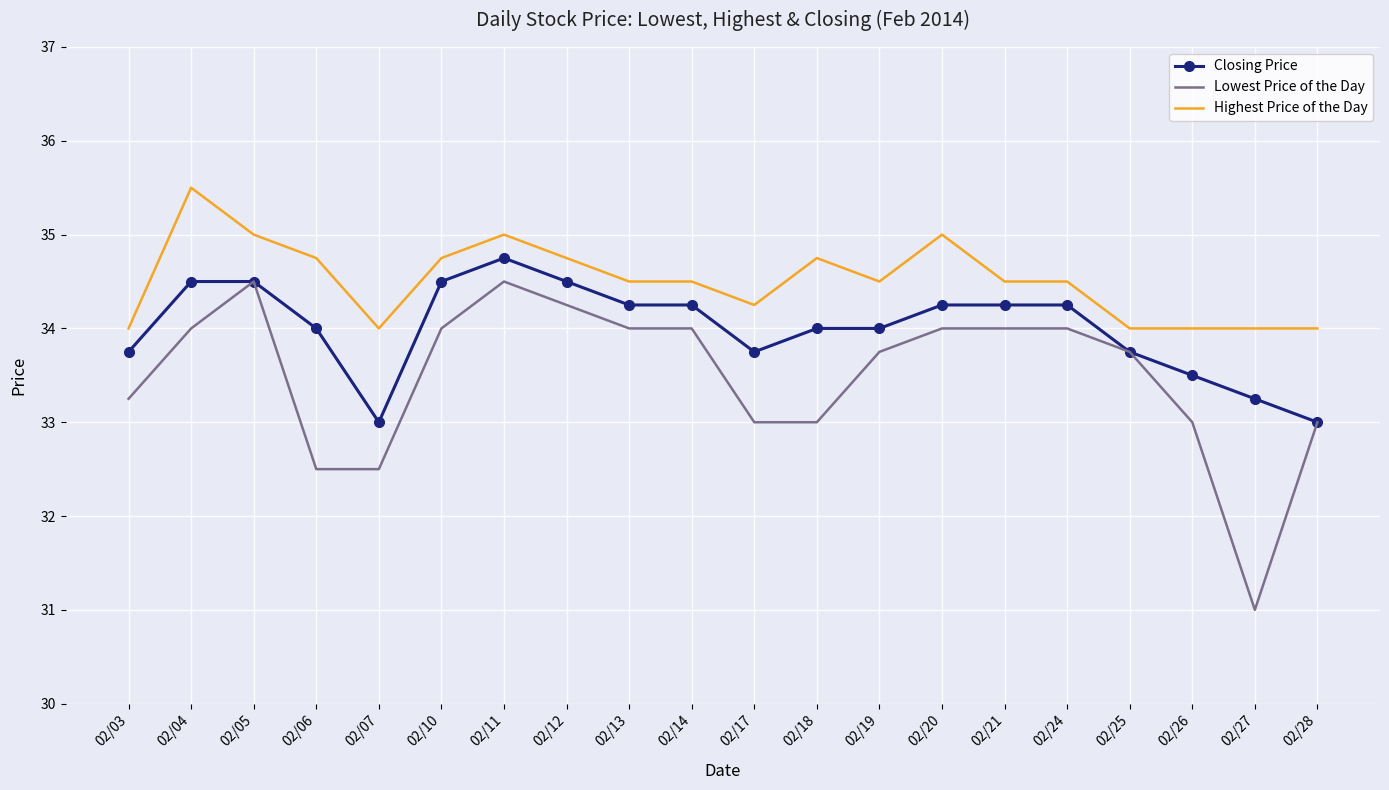

Rank the series by their average value, from lowest to highest.

Lowest Price of the Day, Closing Price, Highest Price of the Day